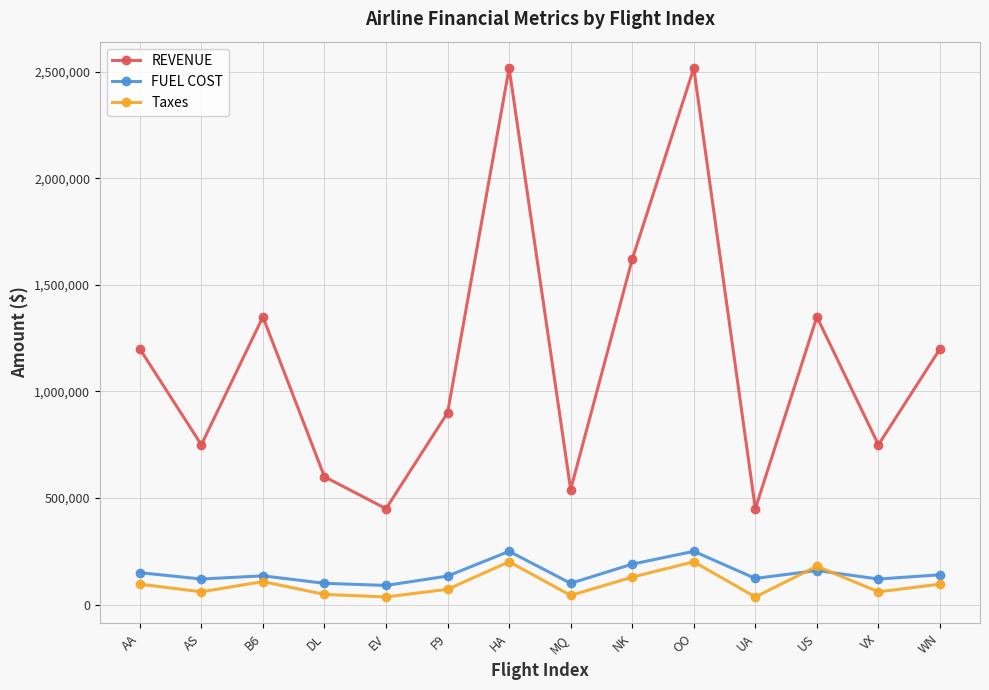

Read the Taxes value at WN, to the nearest 50.

96000